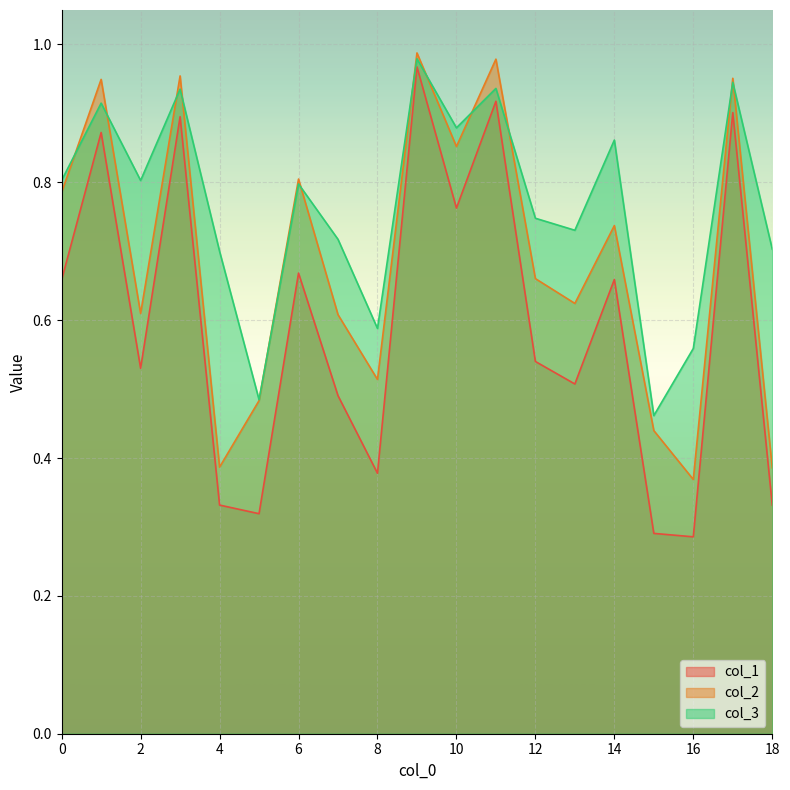

Which series has the largest total across all categories?

col_3